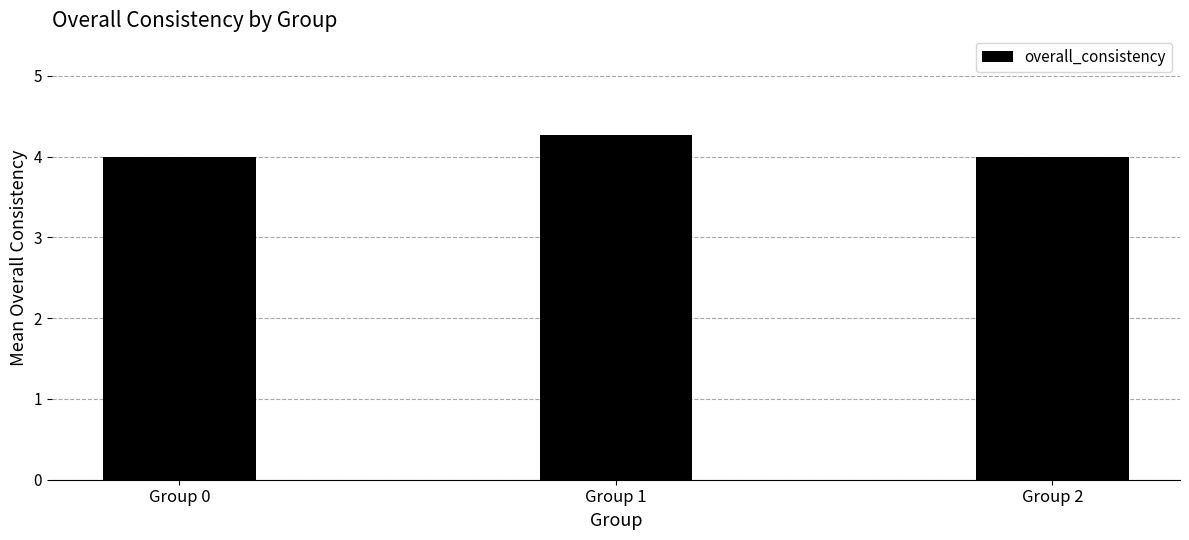

What is the sum of the values at Group 0 and Group 2?

8.0